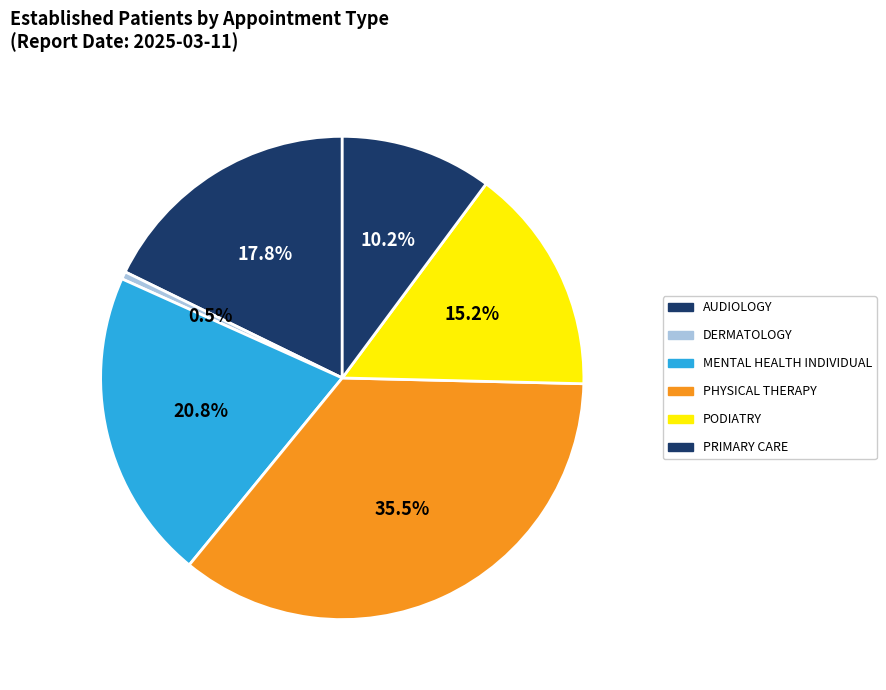

What is the largest slice in the pie chart?

PHYSICAL THERAPY